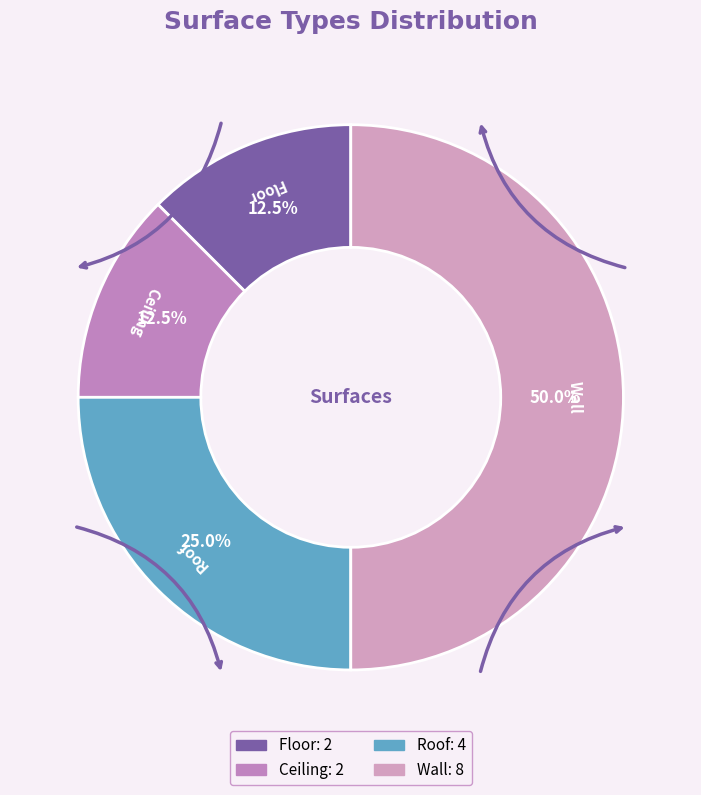

What is the ratio of the value at Ceiling to the value at Floor?

1.0